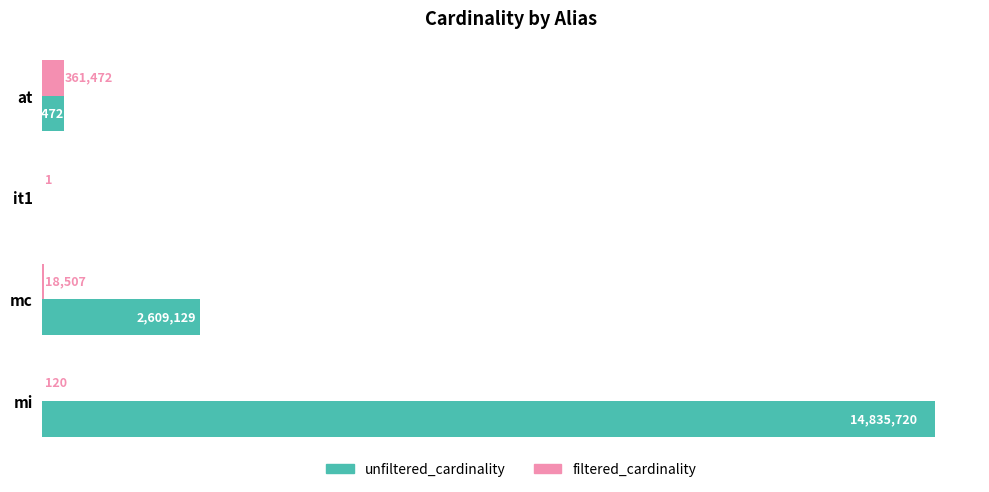

What are all the series names shown in the legend?

unfiltered_cardinality, filtered_cardinality